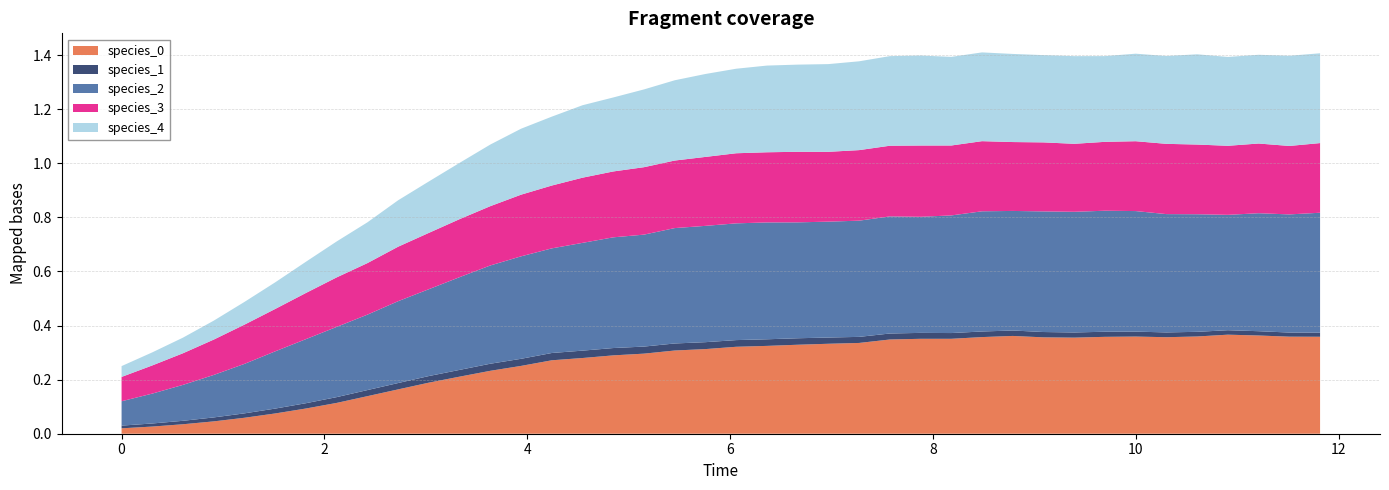

True or false: species_0 and species_2 intersect in this chart.

False